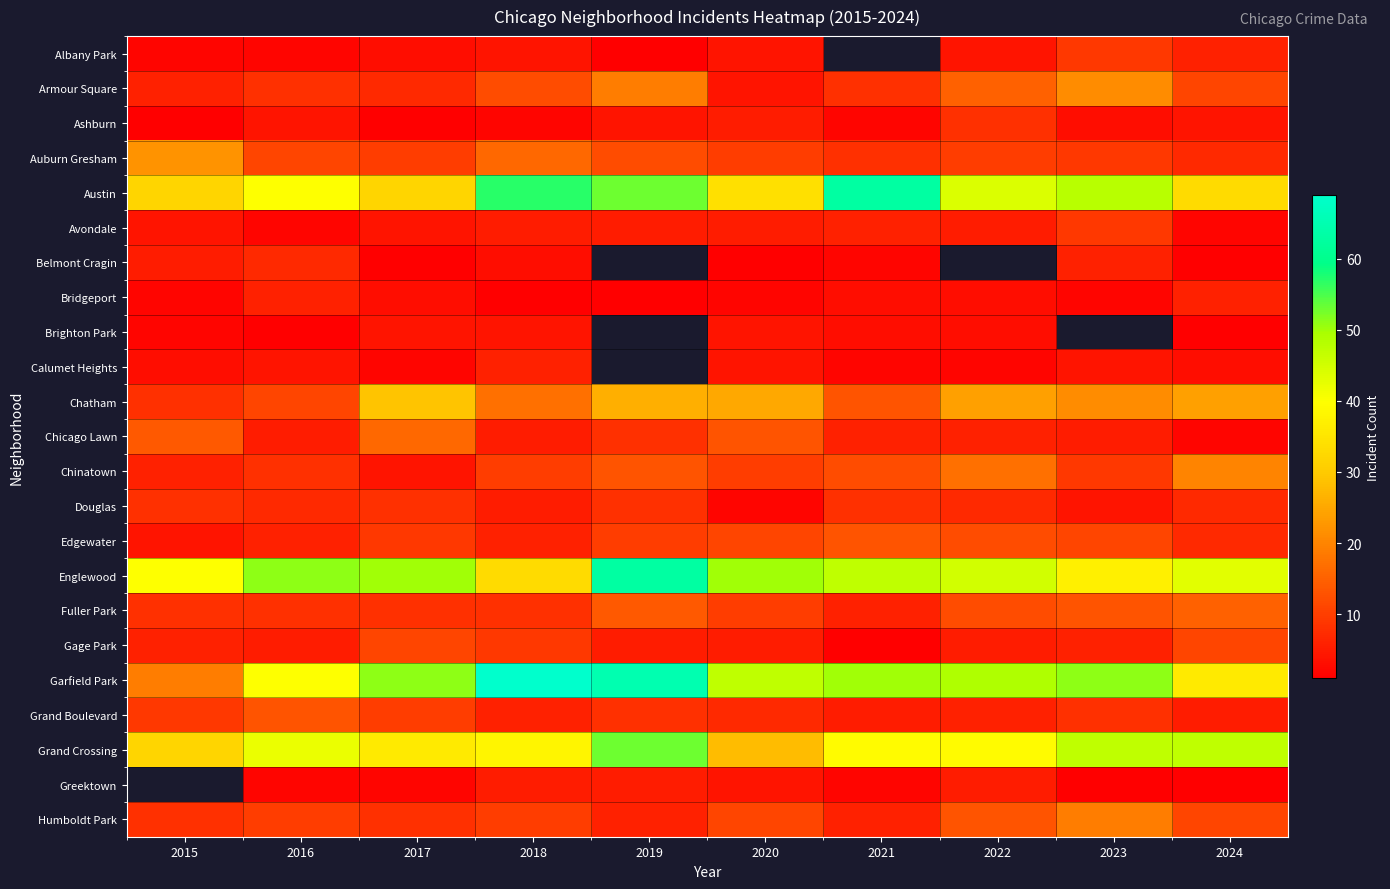

What is the spread (max minus min) of values at 2019?

64.0